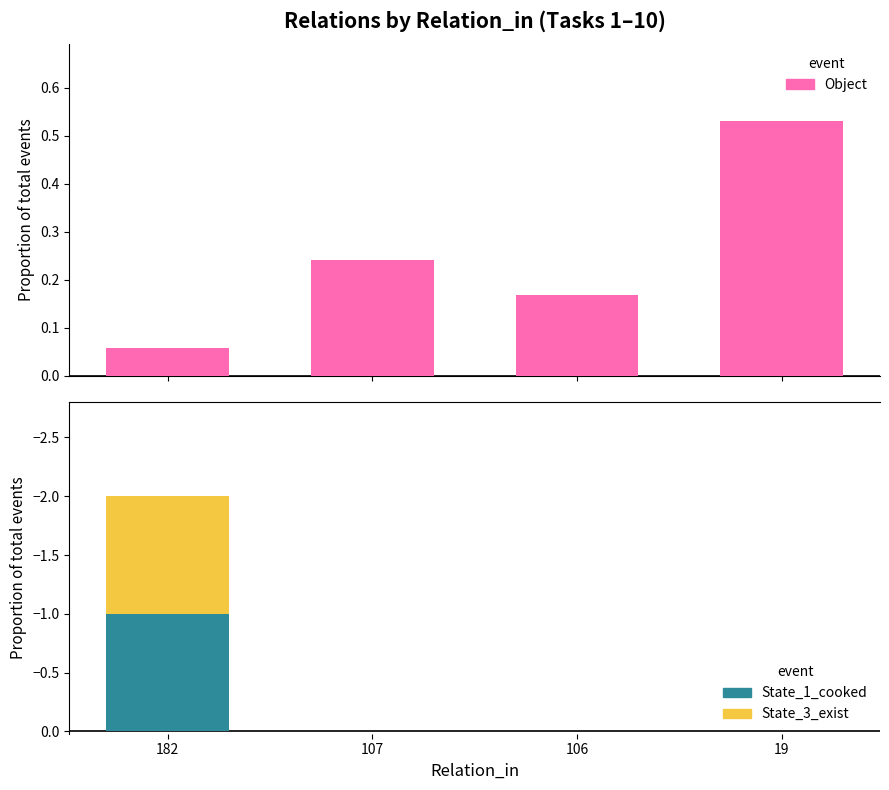

Between 107 and 19, which series saw the biggest shift?

Object